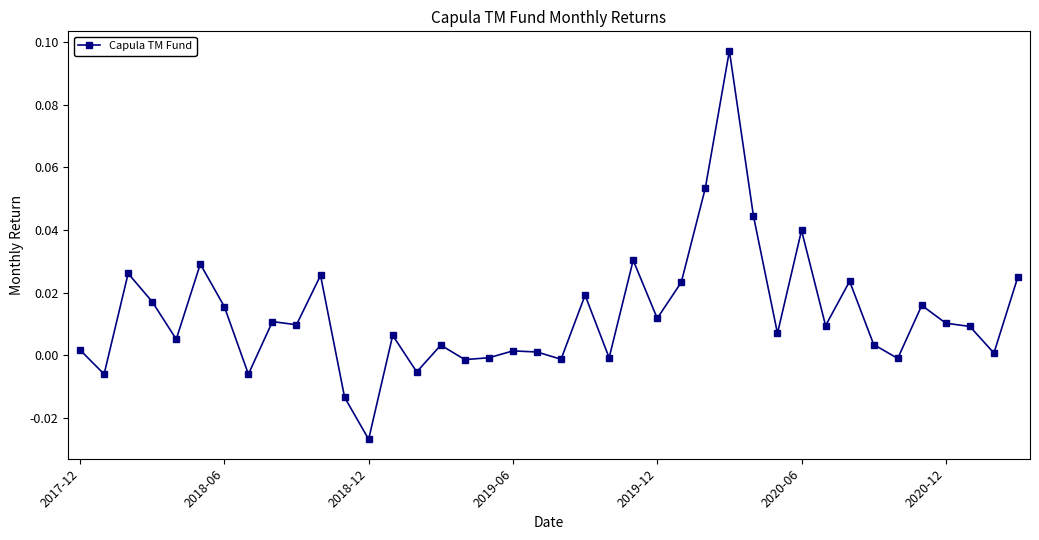

What is the sum of all values?

0.5